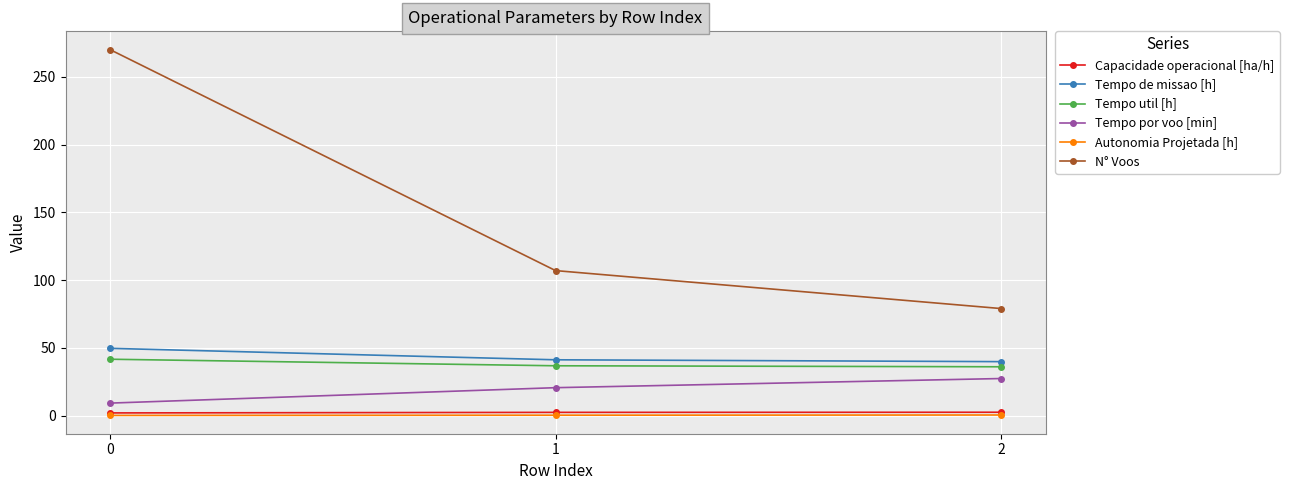

What is the value of the Autonomia Projetada [h] point at the 3rd from the left?

0.5